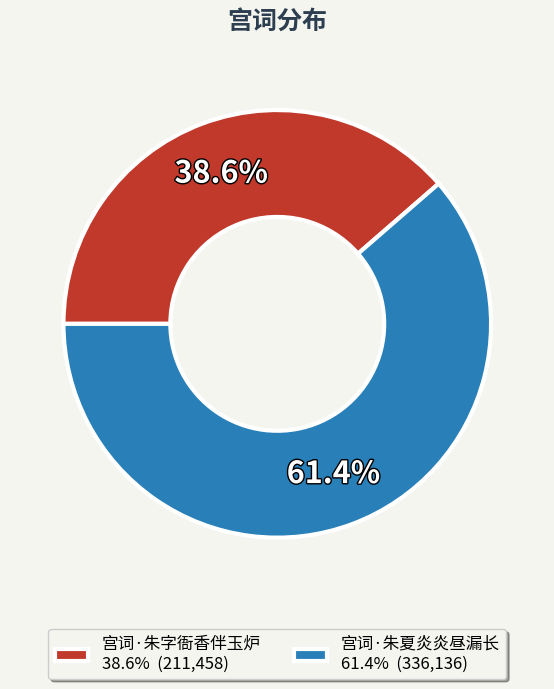

To the nearest percent, what is the combined percentage of 宫词·朱字衙香伴玉炉 and 宫词·朱夏炎炎昼漏长?

100%